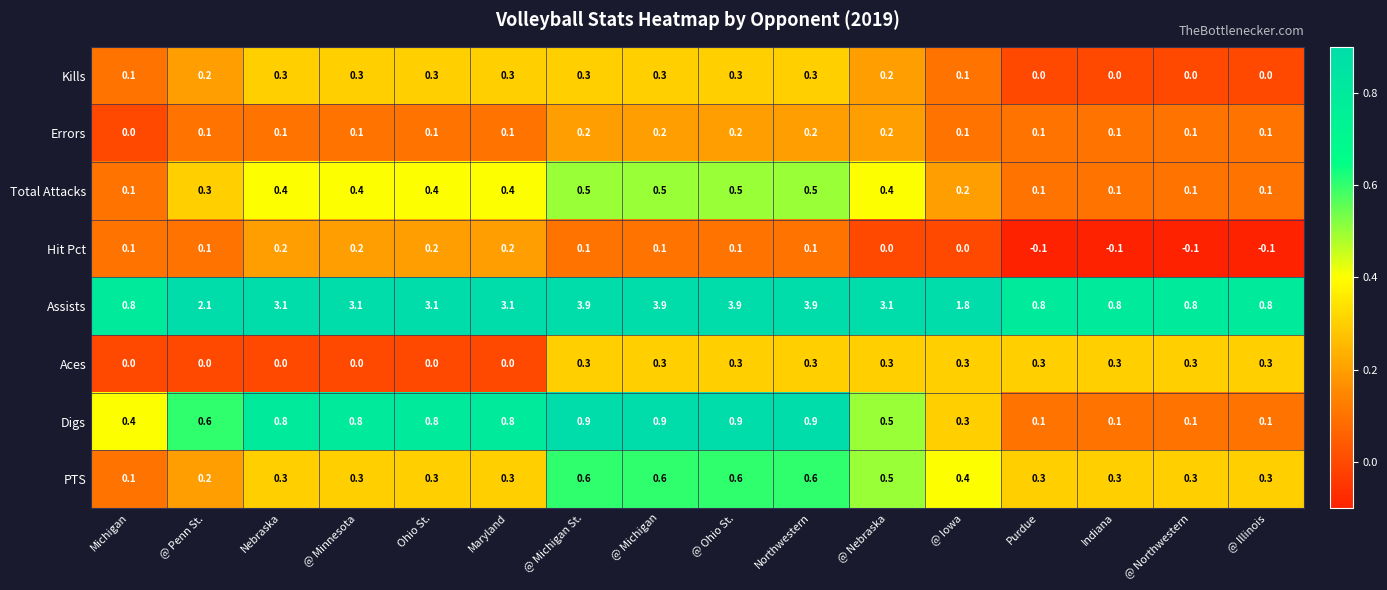

The Digs series shows 0.9 at @ Michigan St.. True or false?

True